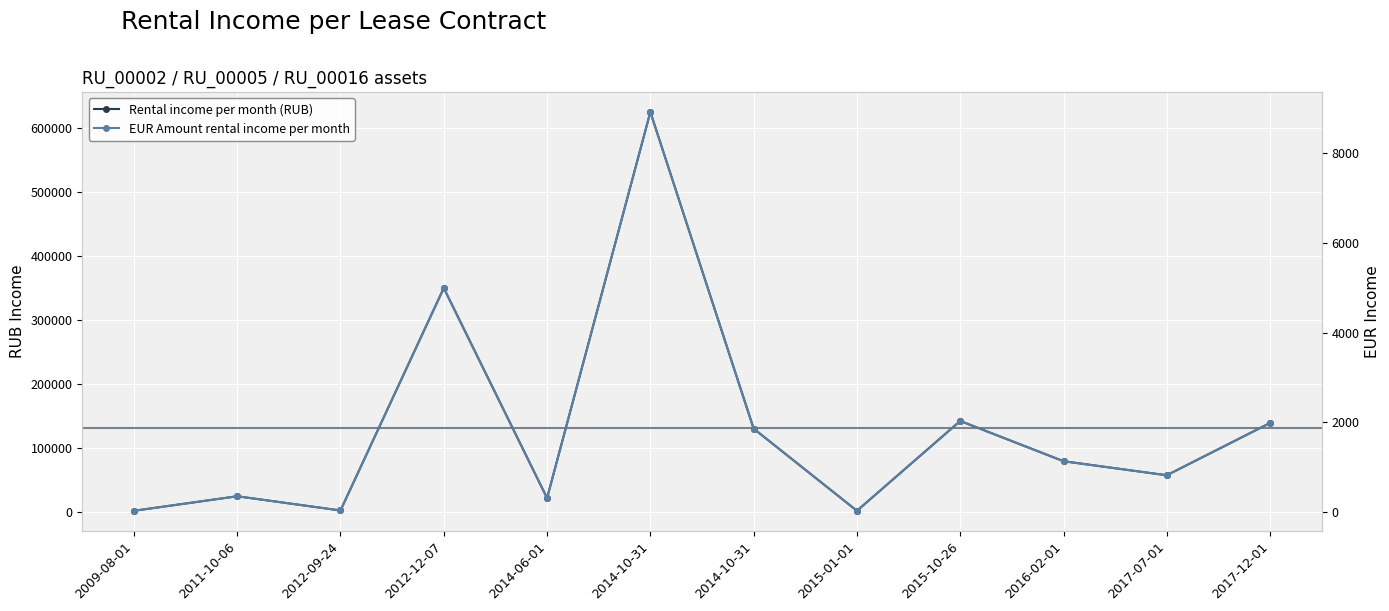

How many interior local peaks does the Rental income per month (RUB) series have?

4